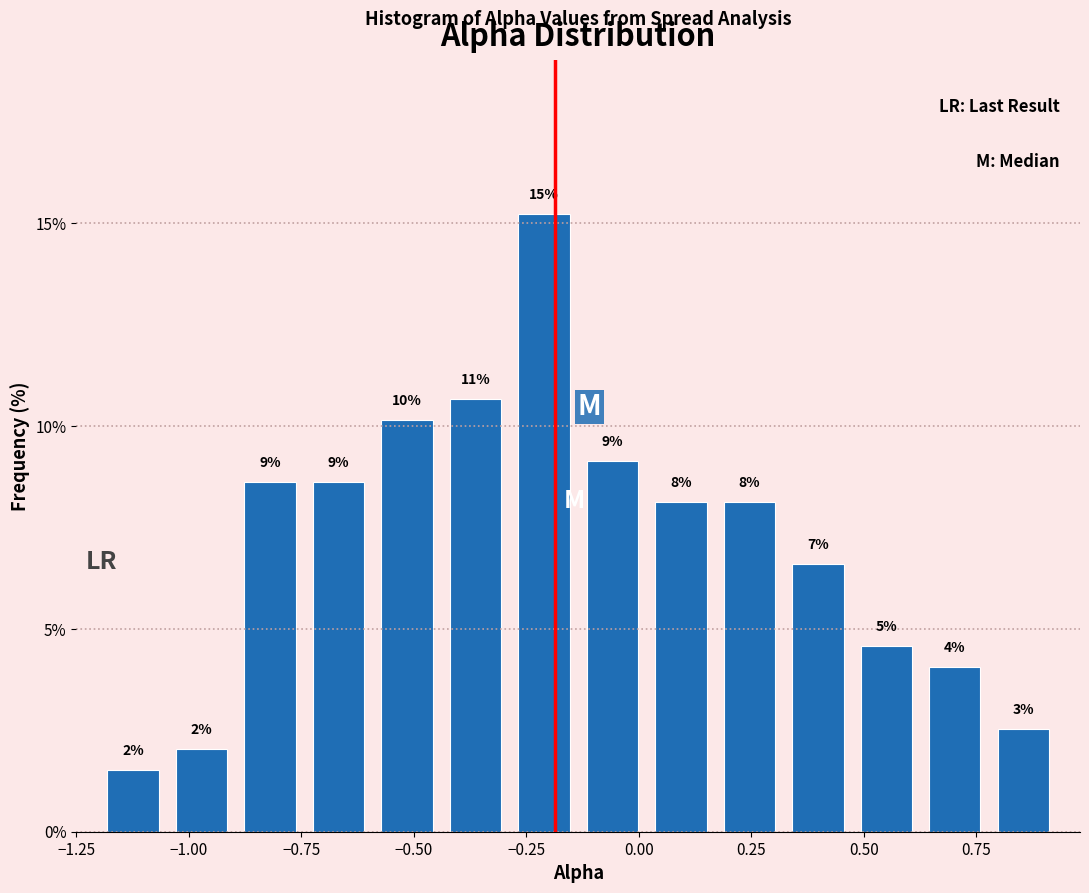

Around what value on the x-axis is the tallest bar? Give the approximate position of its centre, as read against the axis.

-0.20